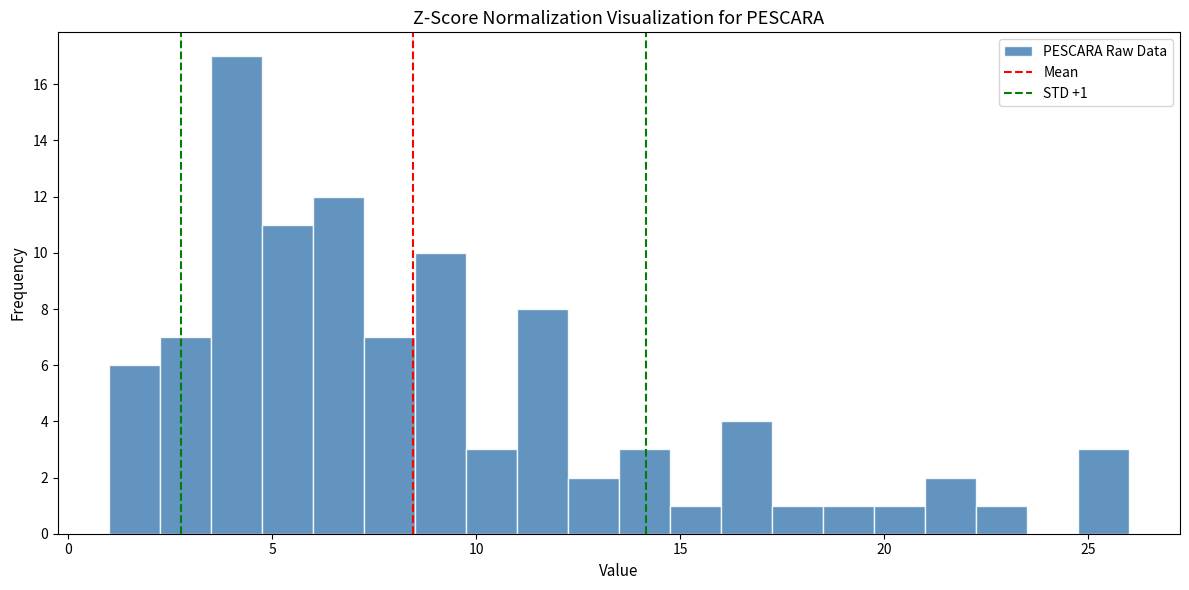

Around what value on the x-axis is the tallest bar? Give the approximate position of its centre, as read against the axis.

4.0